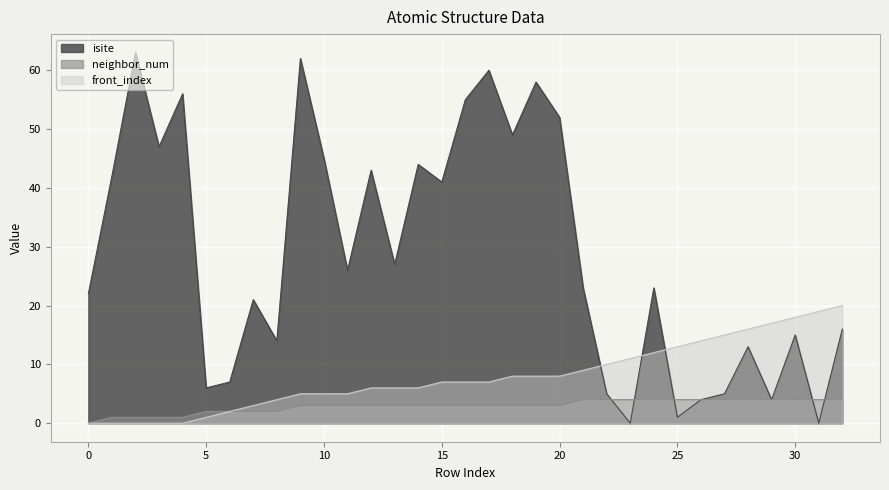

Rank the categories by front_index value from highest to lowest.

32, 31, 30, 29, 28, 27, 26, 25, 24, 23, 22, 21, 18, 19, 20, 15, 16, 17, 12, 13, 14, 9, 10, 11, 8, 7, 6, 5, 0, 1, 2, 3, 4